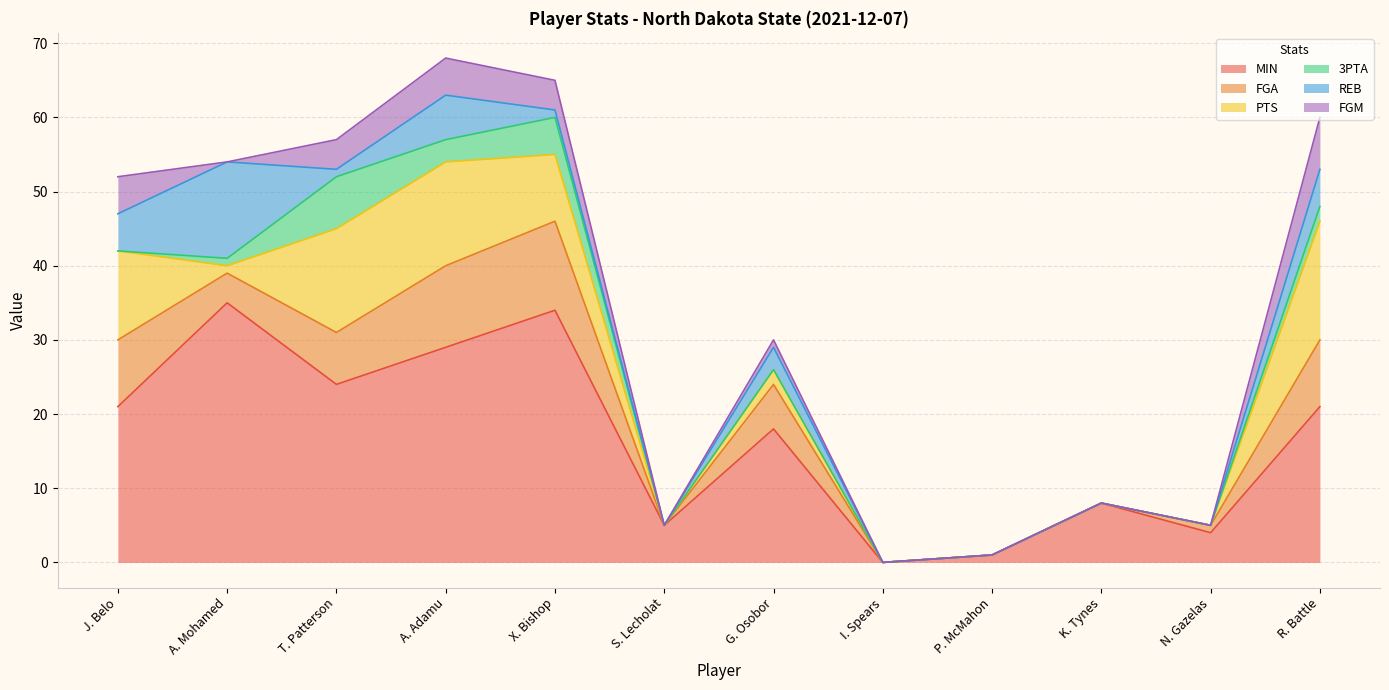

True or false: MIN has more than 0 points higher than both neighbors.

True